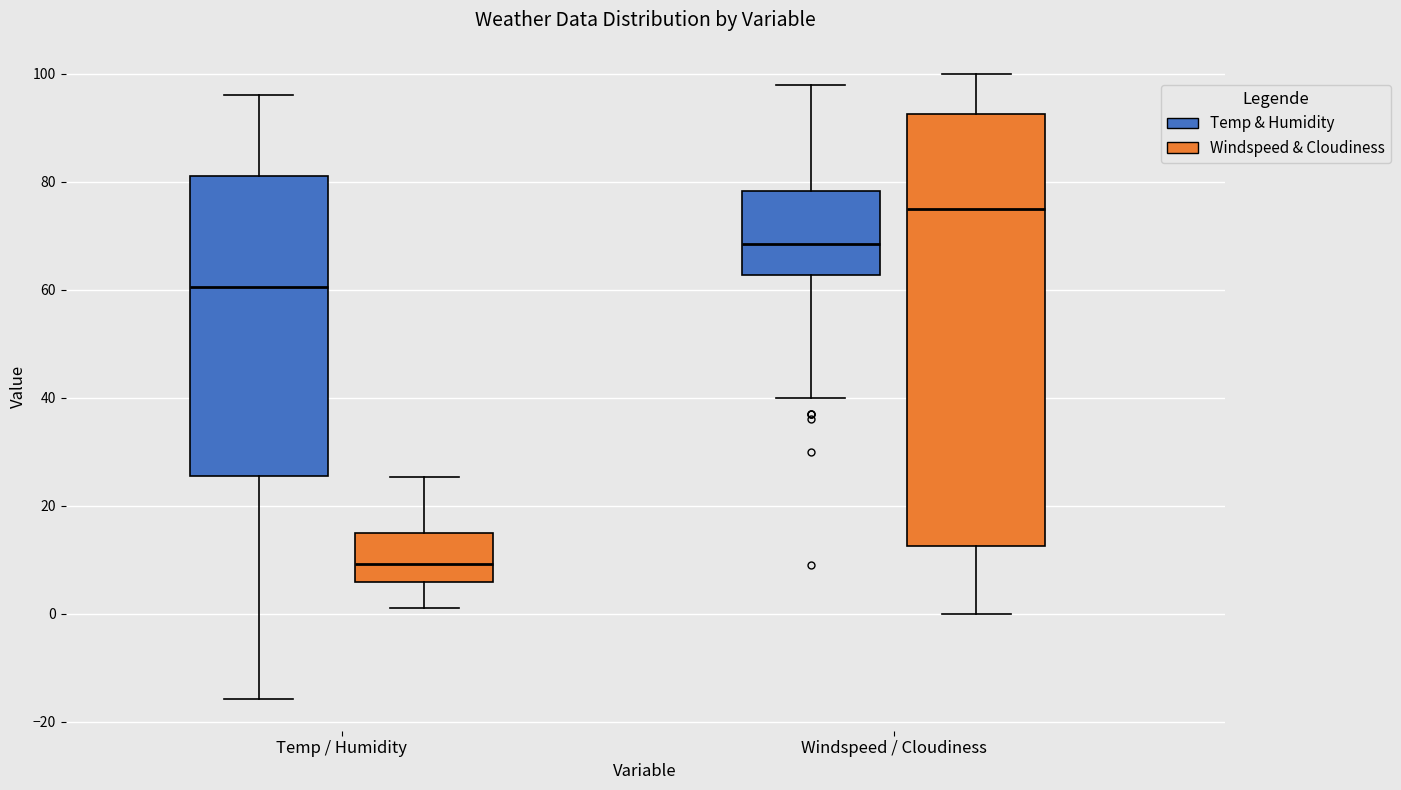

Which box has the lowest median line?

Temp / Humidity (Windspeed & Cloudiness)